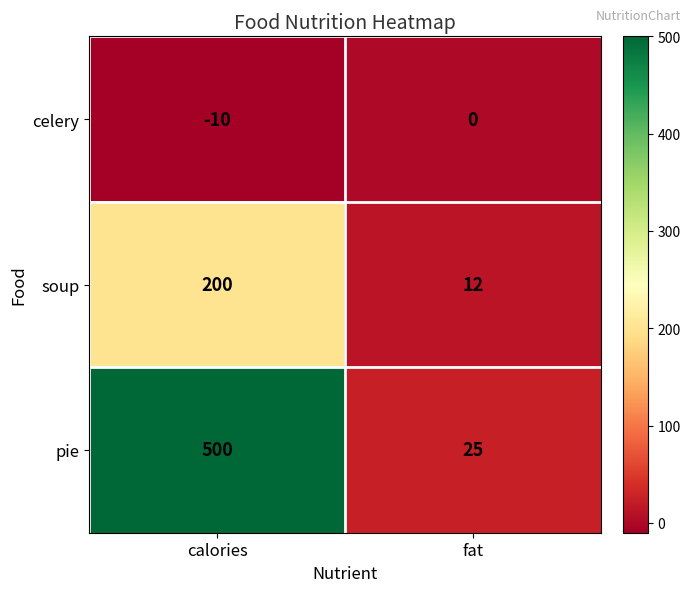

What is the difference between the maximum and minimum values in the celery series?

10